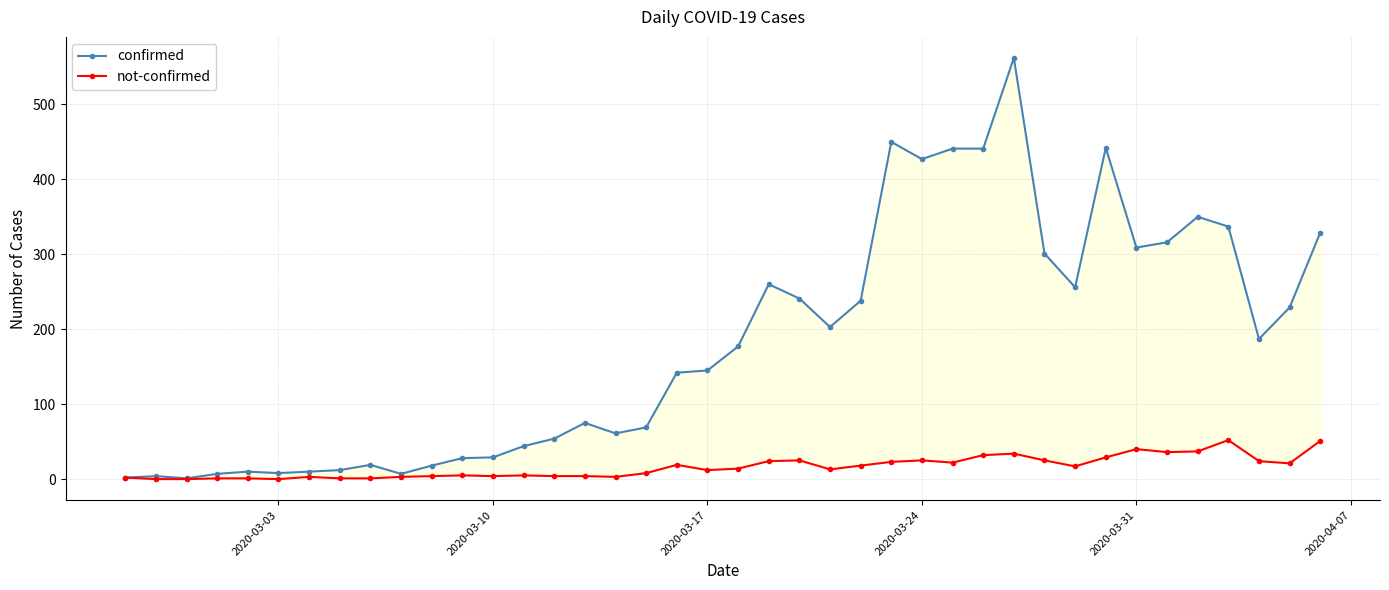

How many data points in confirmed are less than 177?

20